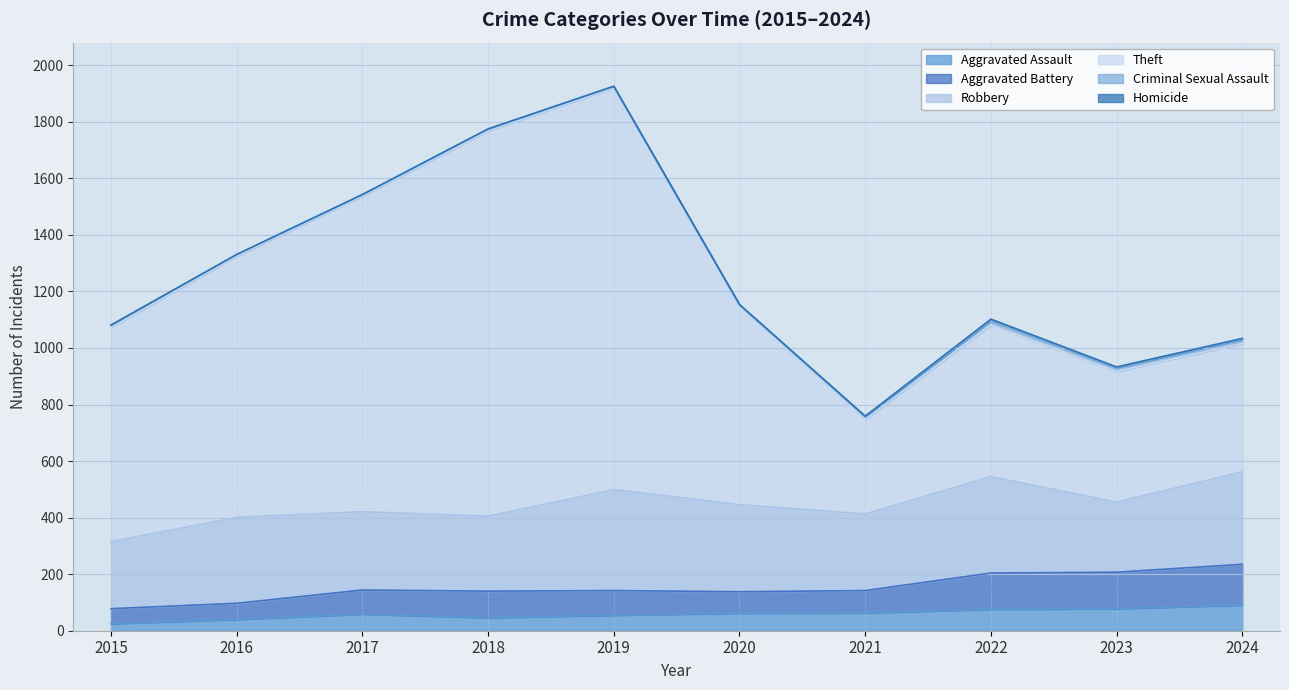

What is the highest value of the Aggravated Assault series?

91